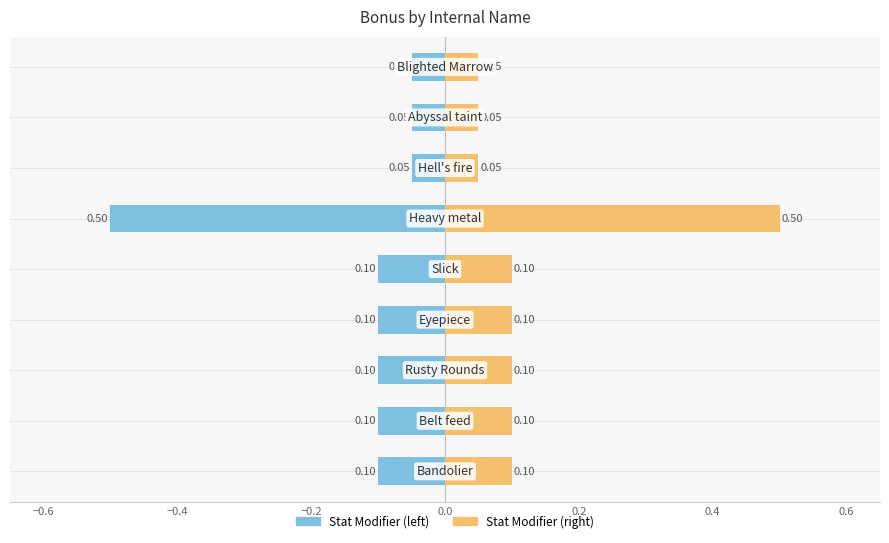

How many bars are there in total?

18